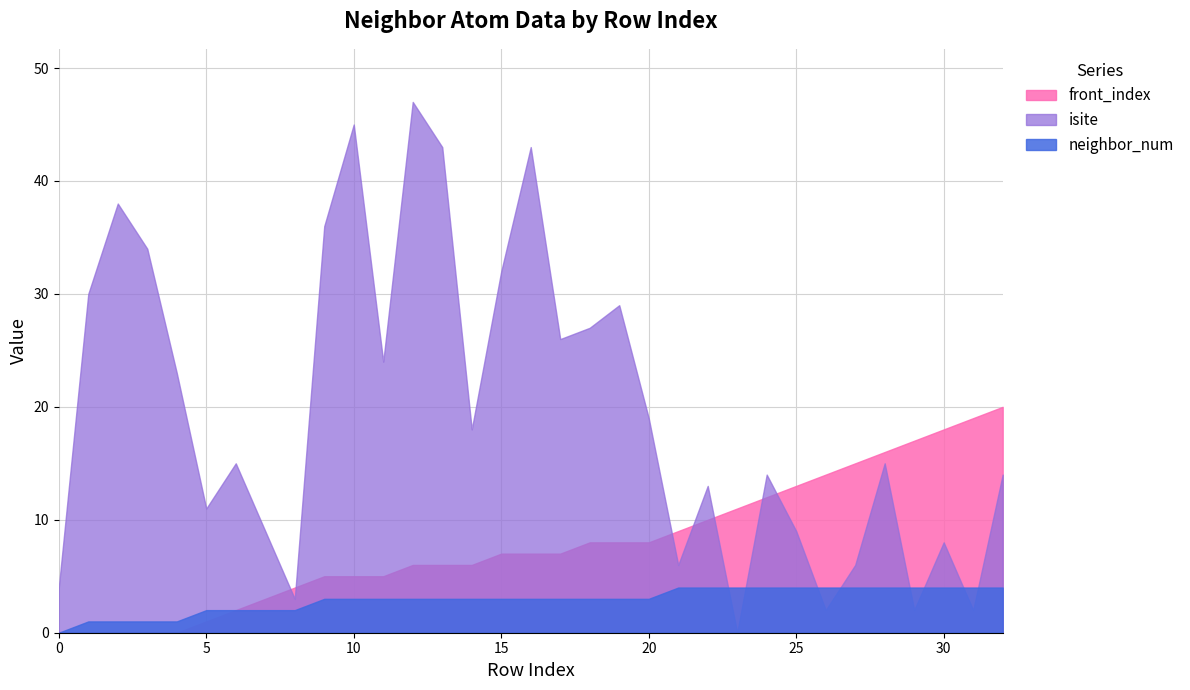

How many lines are shown in the chart?

3